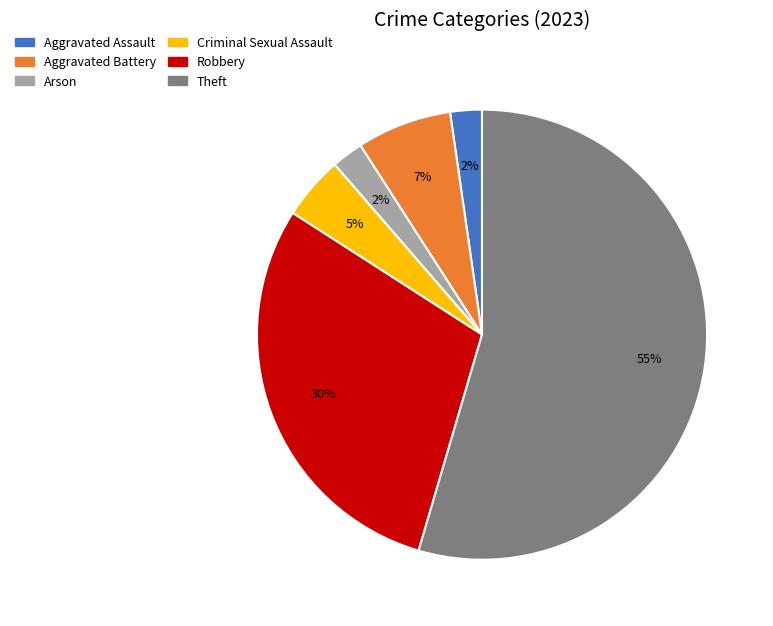

To the nearest percent, what is the average slice percentage?

17%